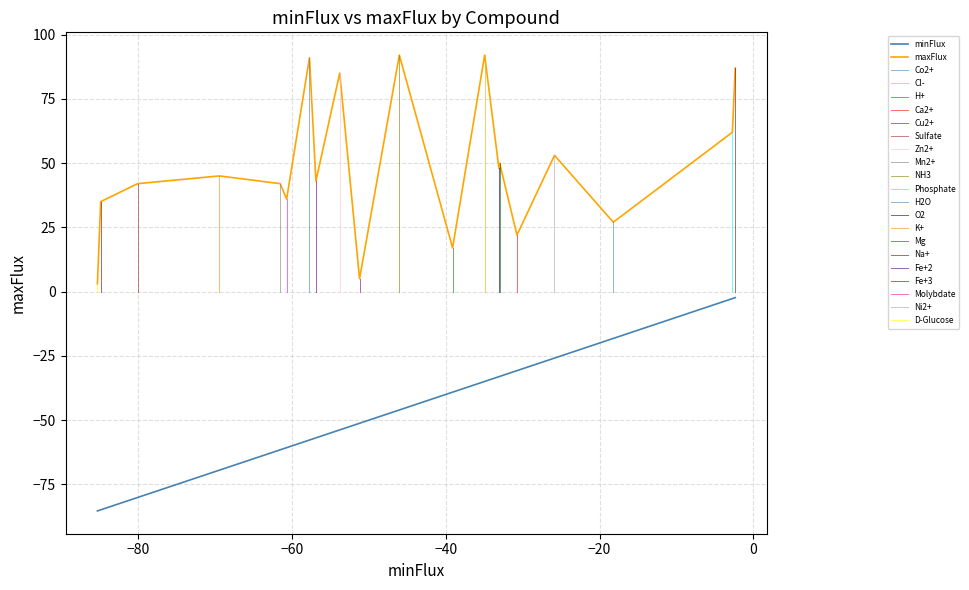

The maxFlux series shows 42.0 at Mn2+. True or false?

True